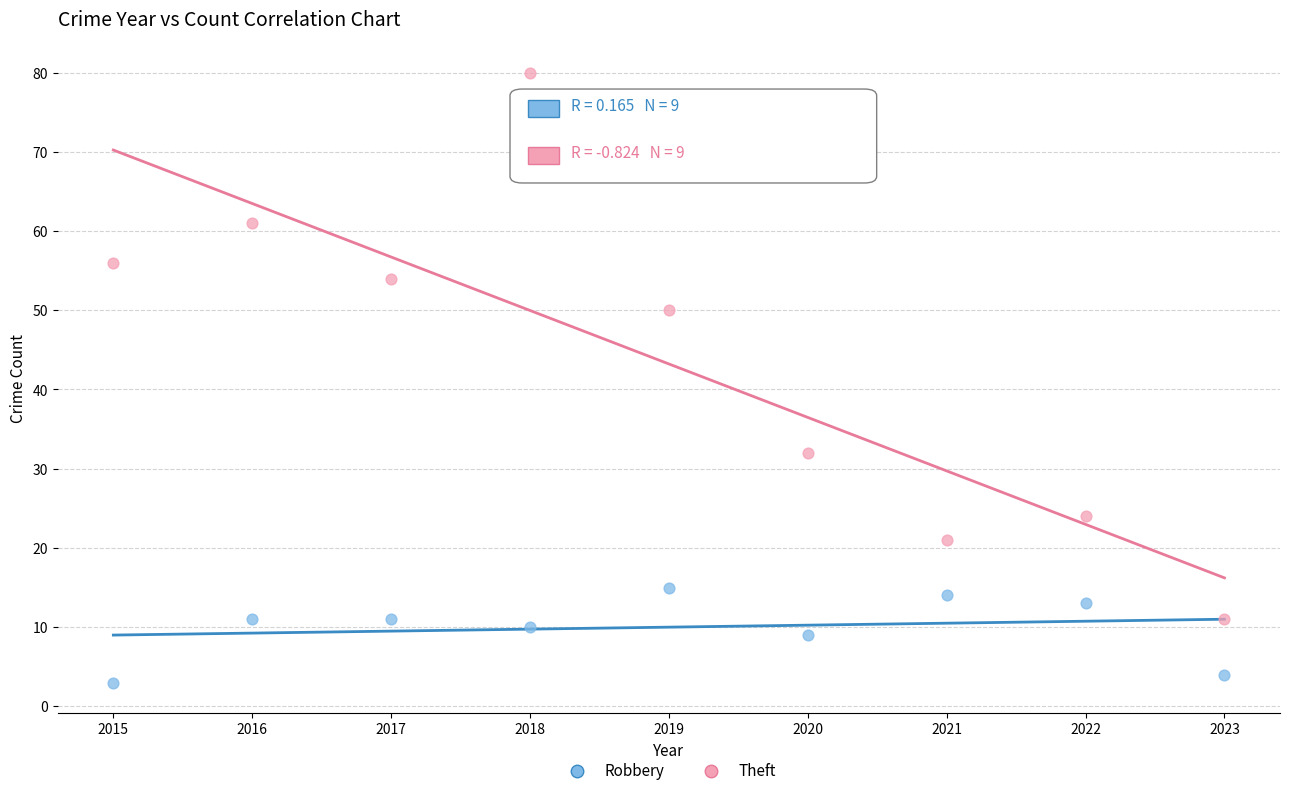

Across all data points, what is the range of Y values (max minus min)?

77